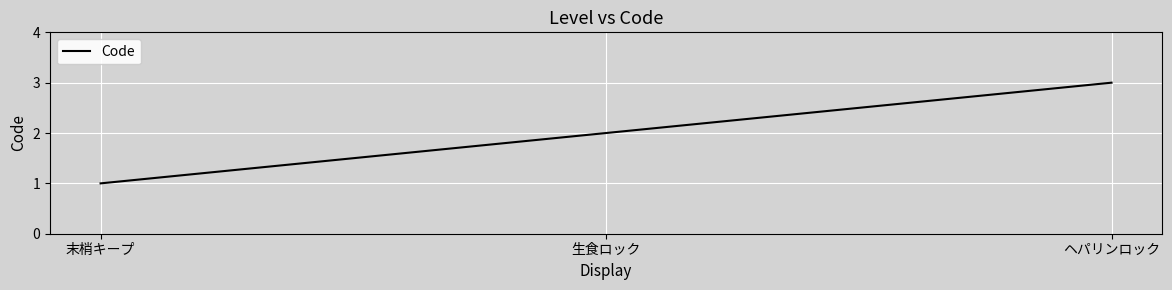

What is the approximate value at ヘパリンロック?

3